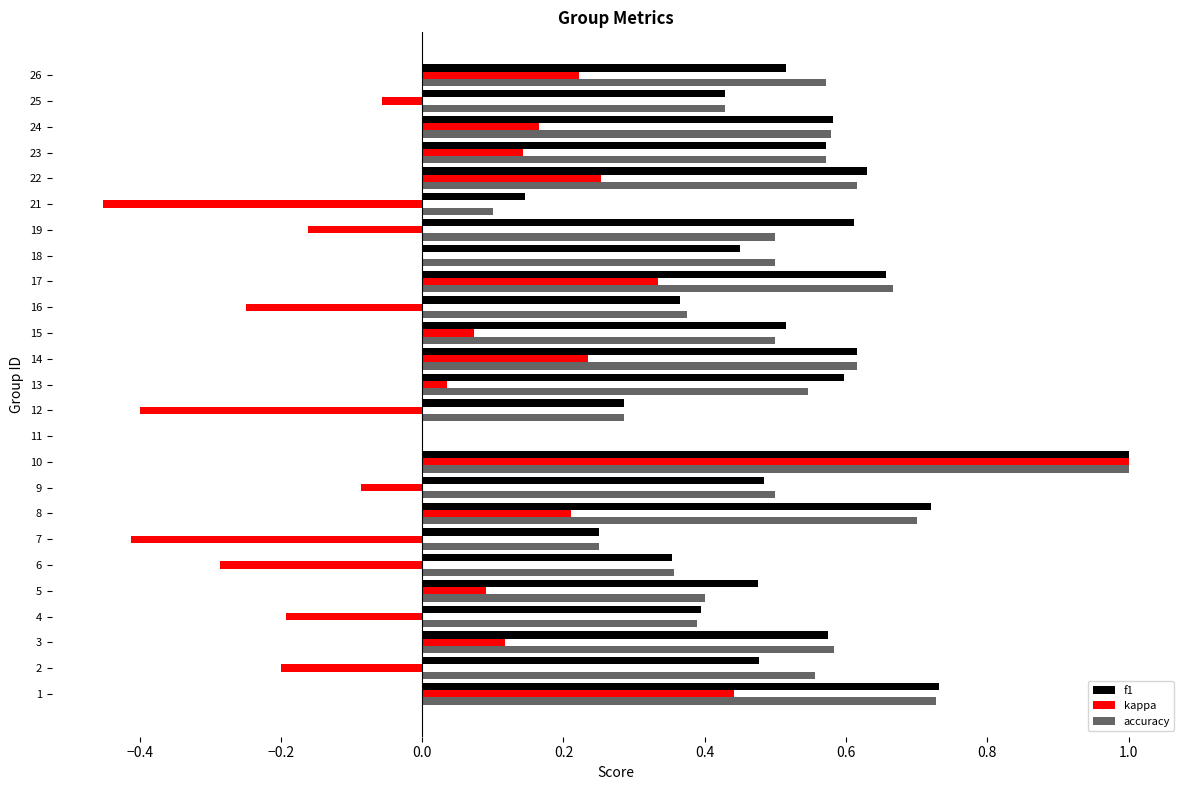

What is the value of the kappa bar at the 4th from the left?

-0.2